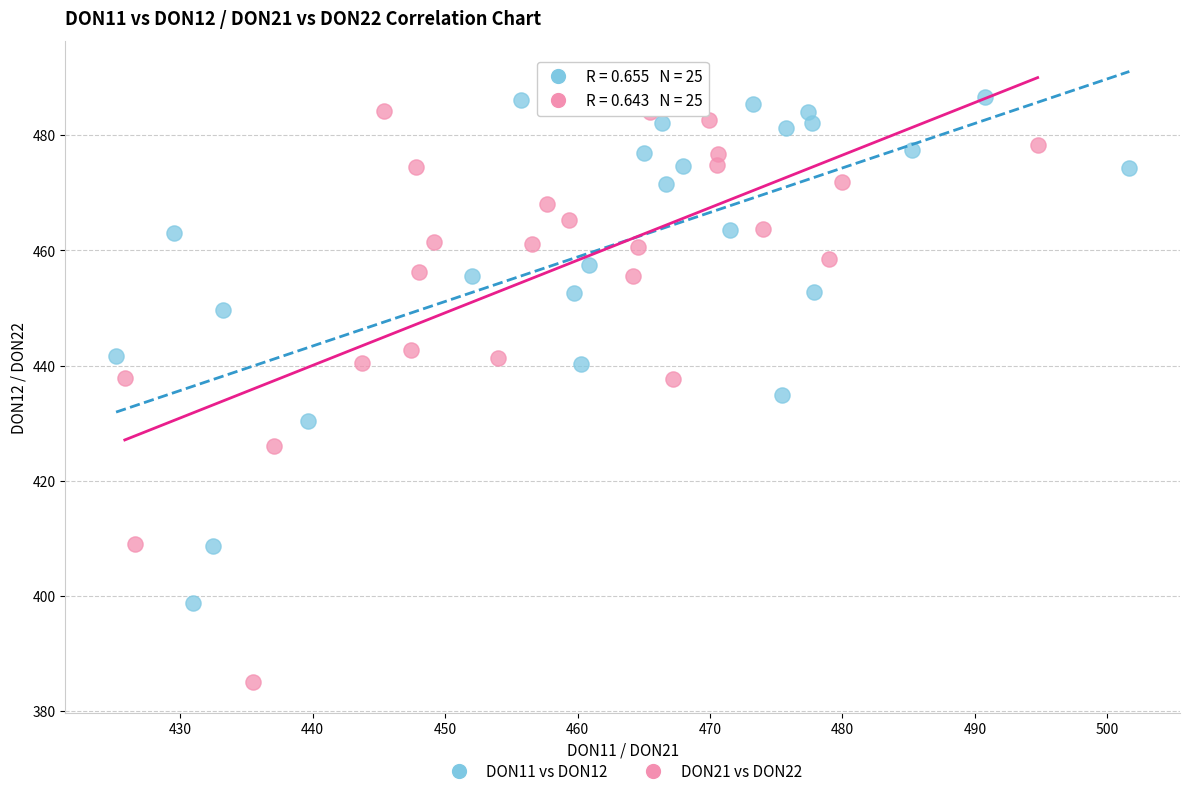

Which series has the widest spread of Y values?

DON21 vs DON22